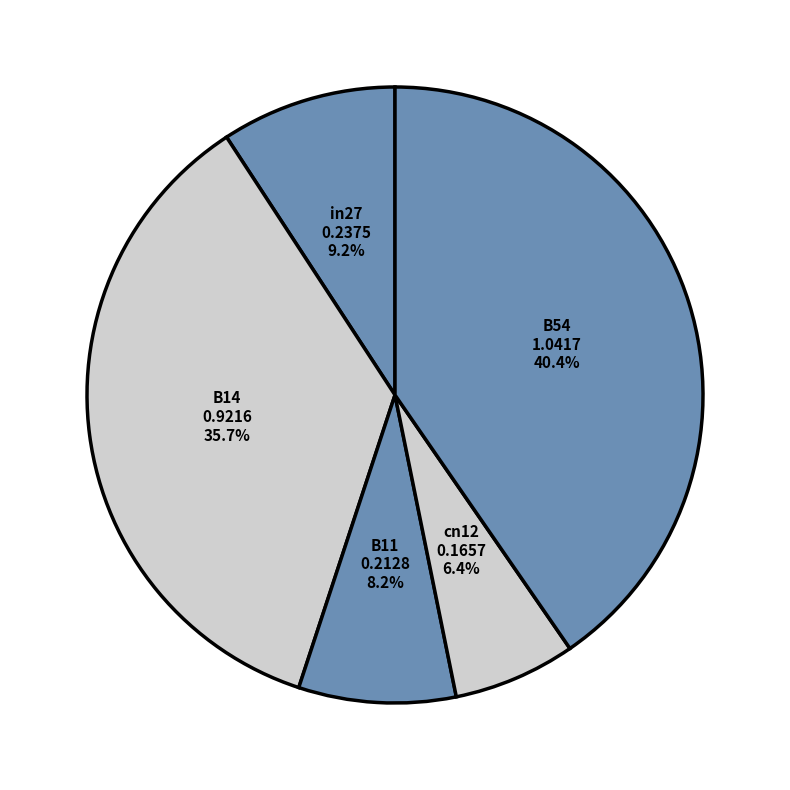

Which has a higher value, in27 or B14?

B14